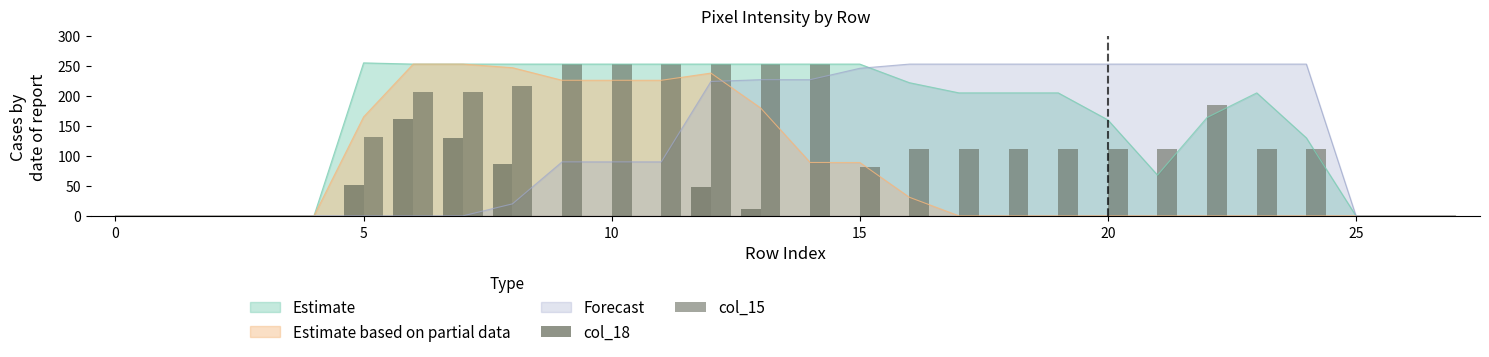

The value of Estimate based on partial data at 0 is 152. True or false?

False